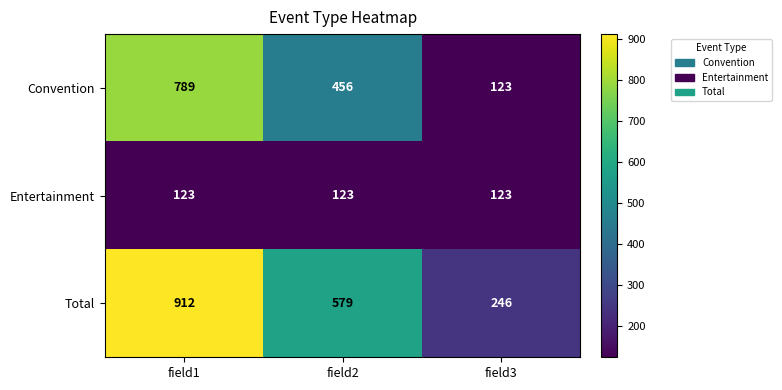

At which label is Convention closest to 456?

field2